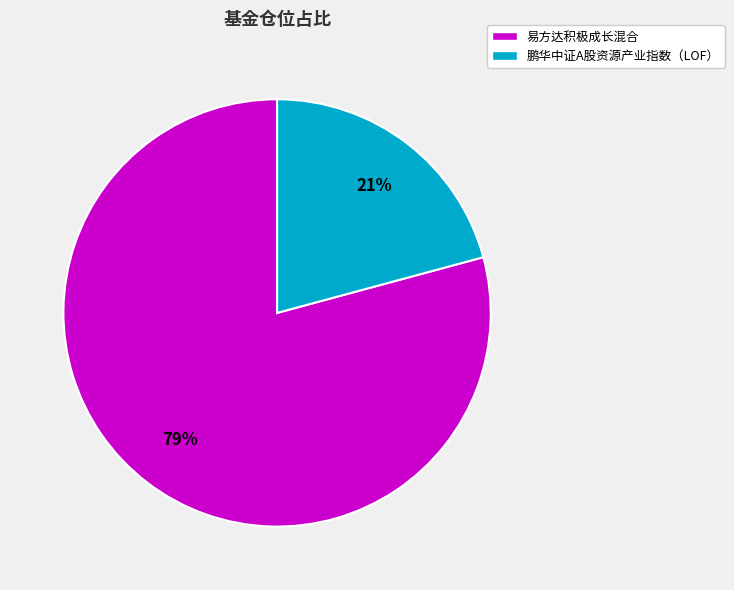

The 鹏华中证A股资源产业指数（LOF） slice represents 21% of the pie. True or false?

True